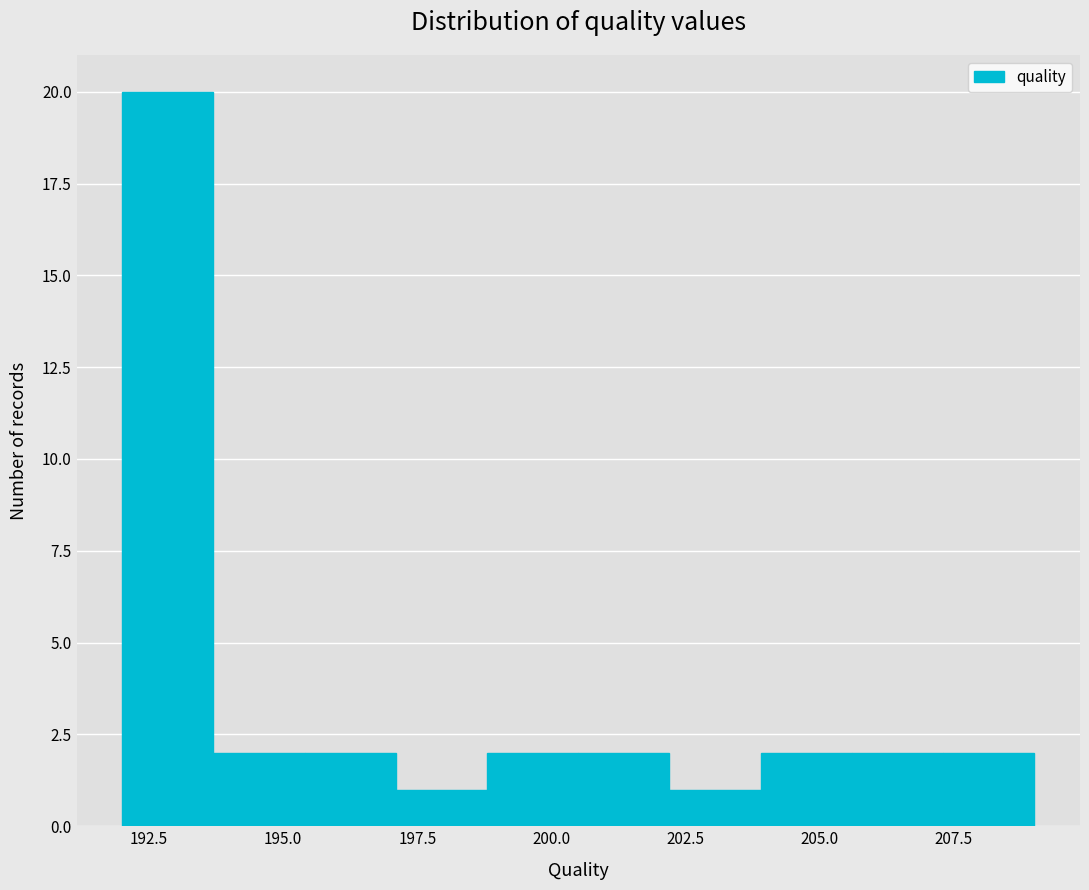

Around what value on the x-axis is the tallest bar? Give the approximate position of its centre, as read against the axis.

193.0